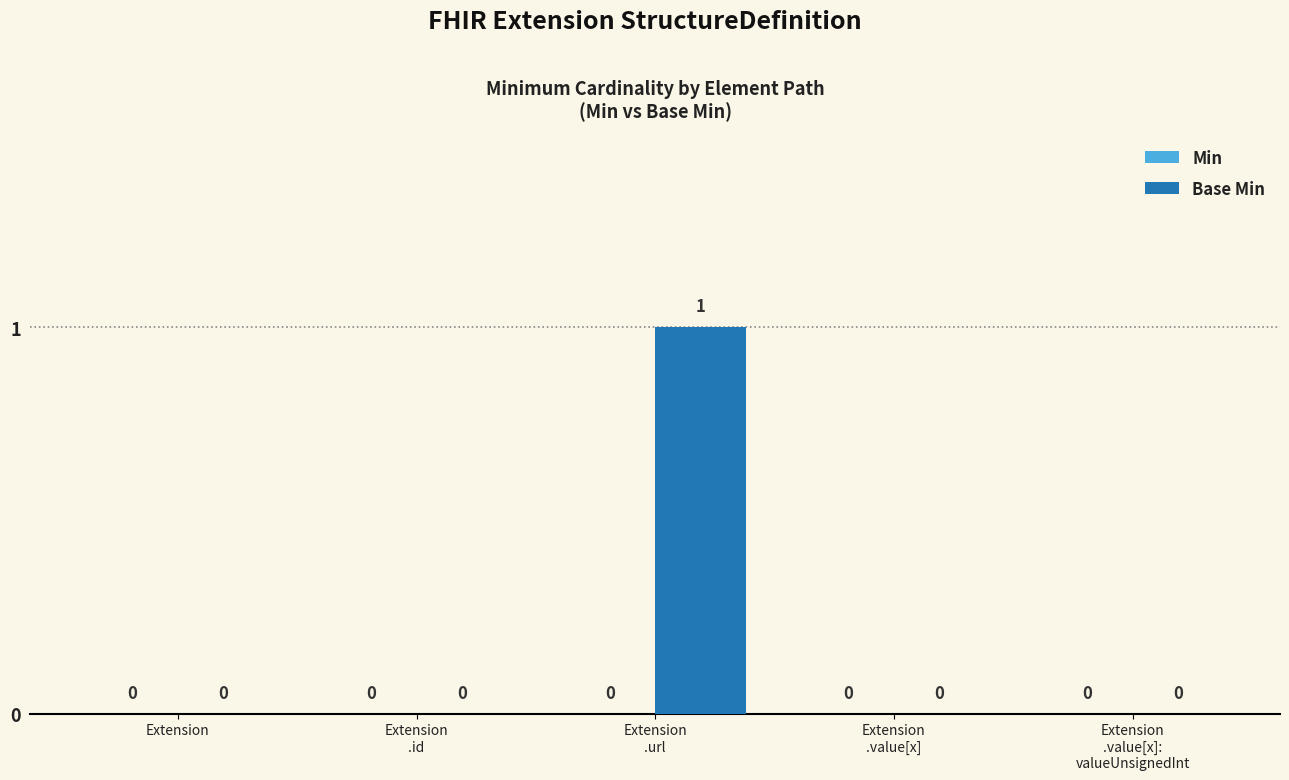

True or false: the data shows 1 at Extension.

False